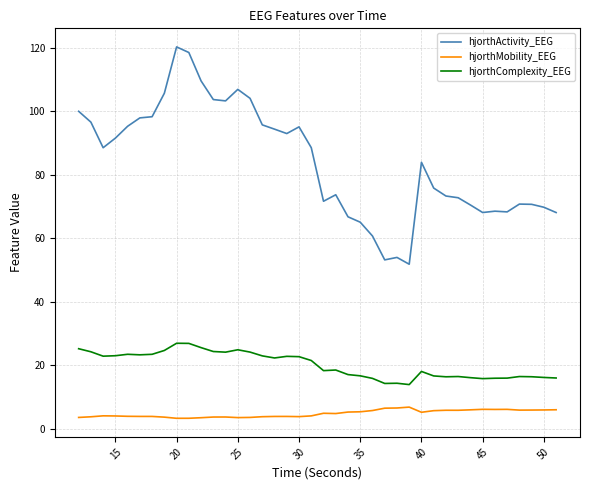

True or false: hjorthMobility_EEG and hjorthActivity_EEG cross at least once.

False